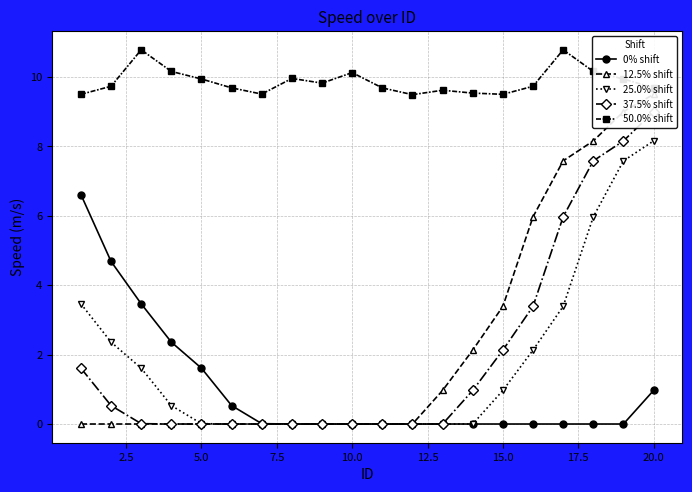

What is the sum of all 12.5% shift values?

46.7